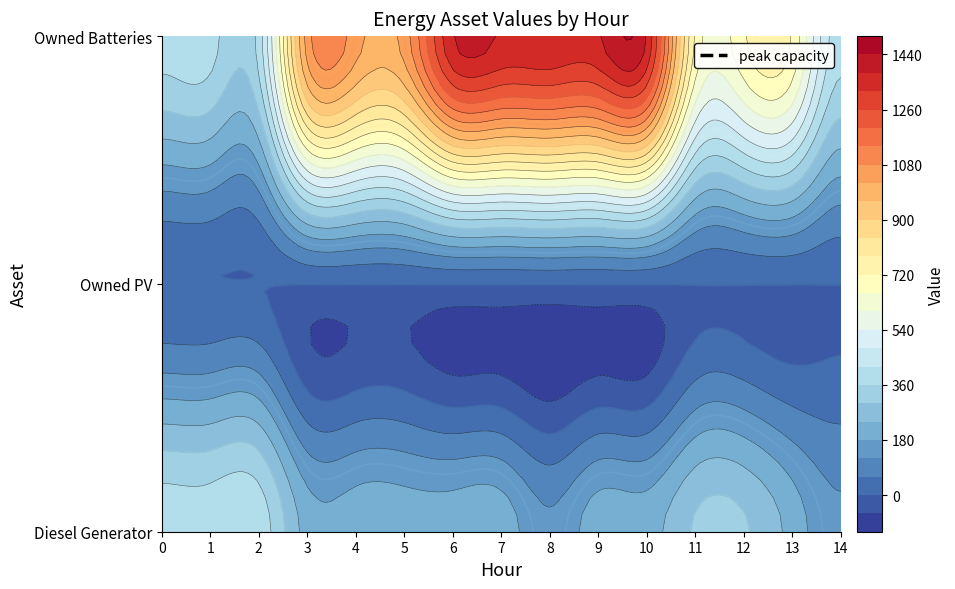

What is the average value of the Diesel Generator series?

255